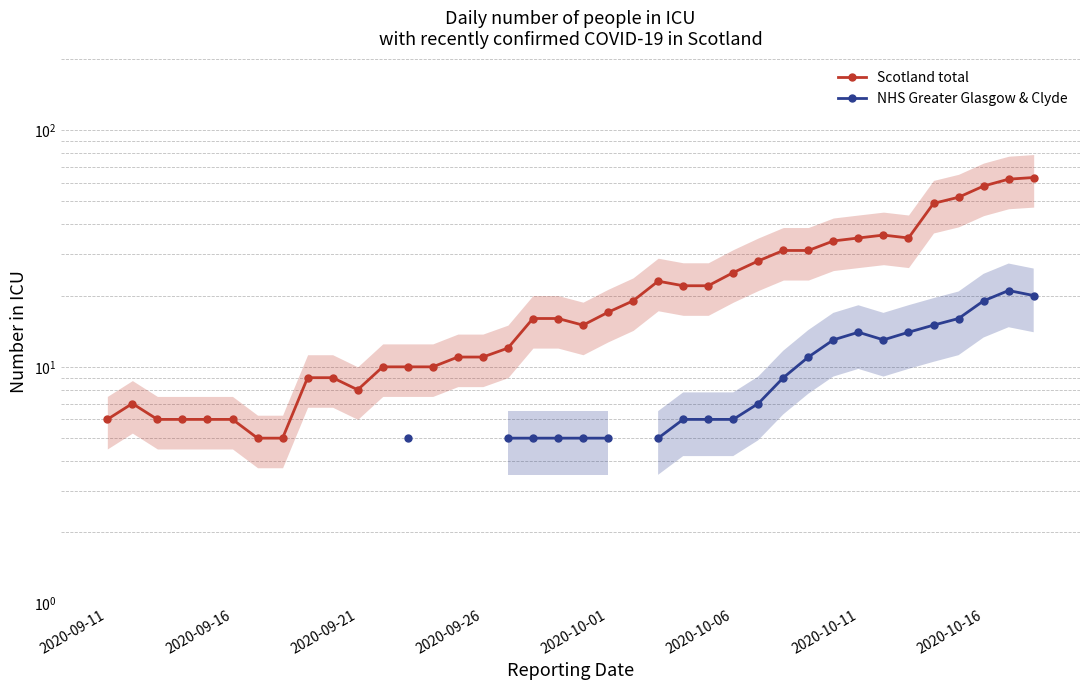

The Scotland total series shows 63.0 at 37. True or false?

True